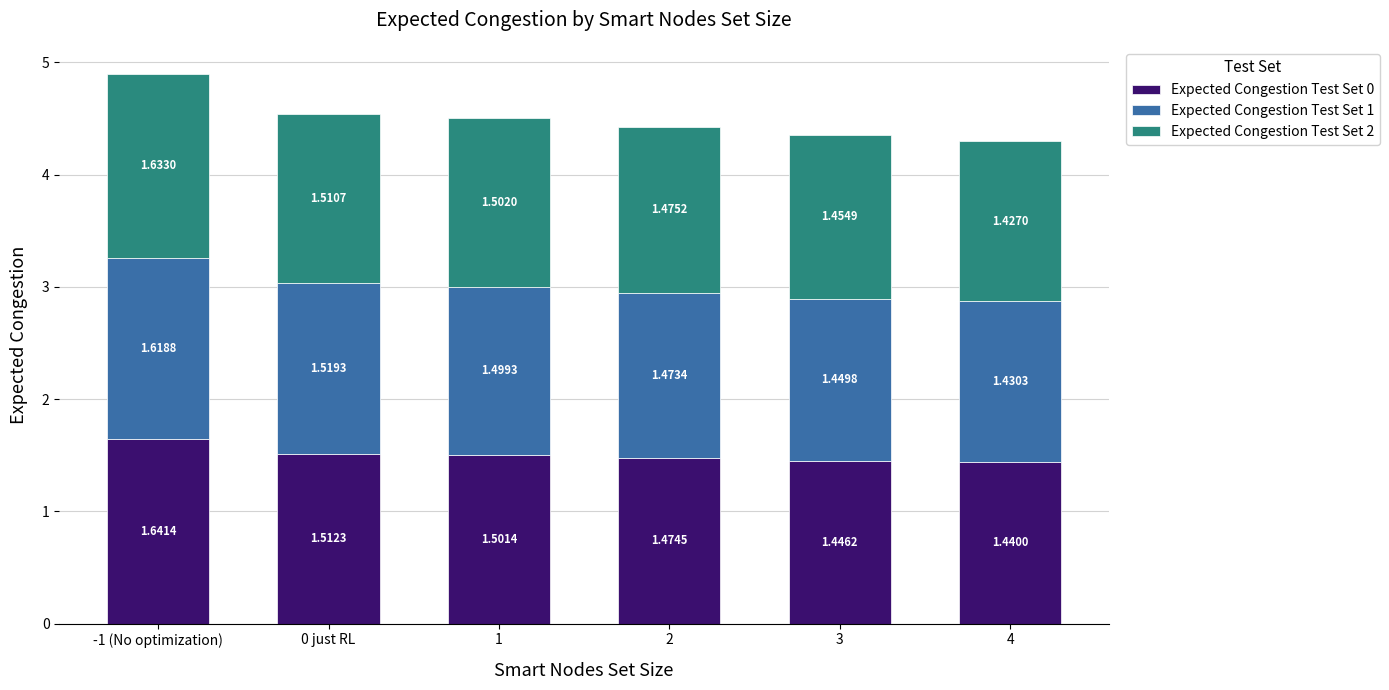

List the labels in order of Expected Congestion Test Set 0 value, largest first.

-1 (No optimization), 0 just RL, 1, 2, 3, 4